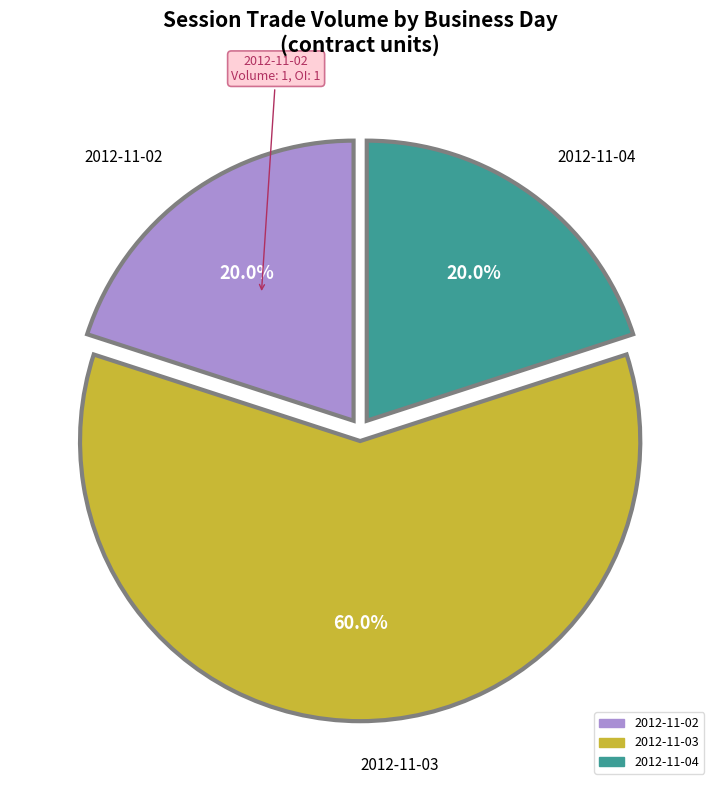

What percentage is NOT represented by 2012-11-03?

40.0%